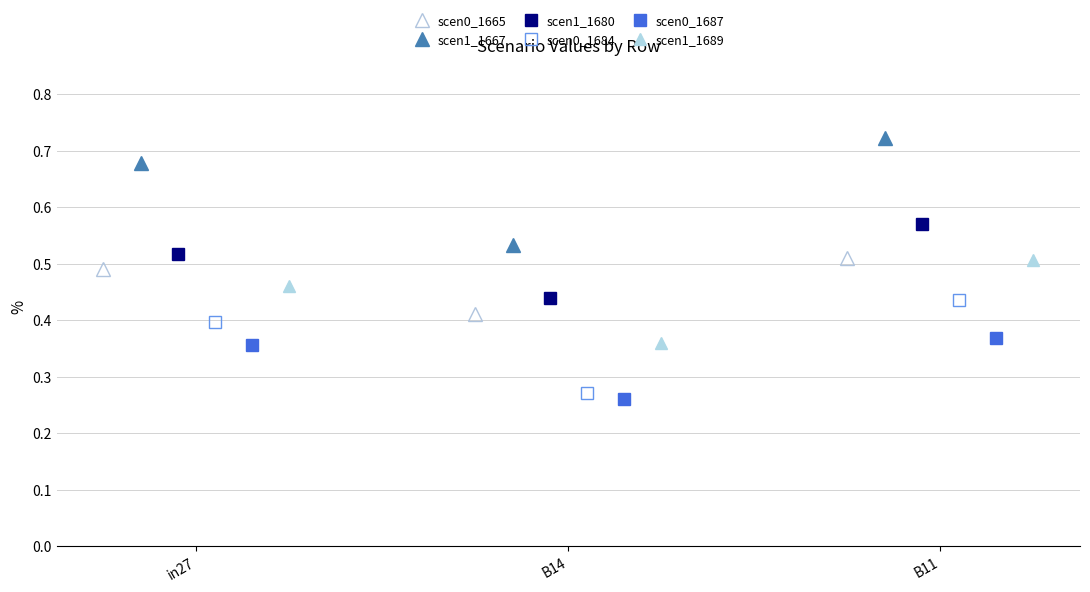

Count the scen0_1687 values in the range 0 to 1.

3